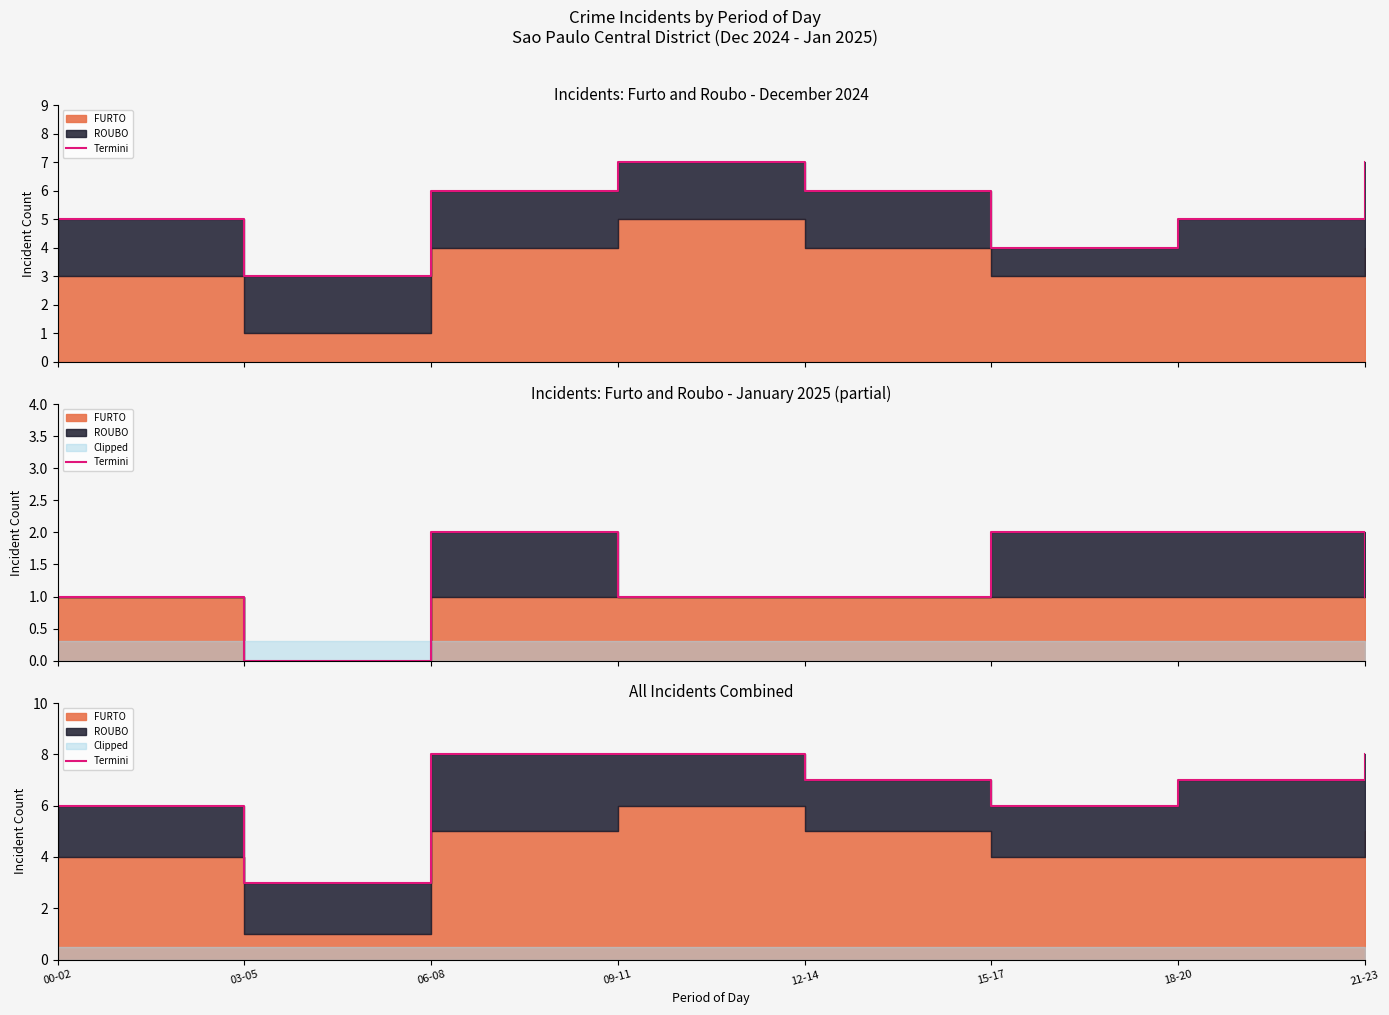

Which label corresponds to the smallest value in the chart?

03-05